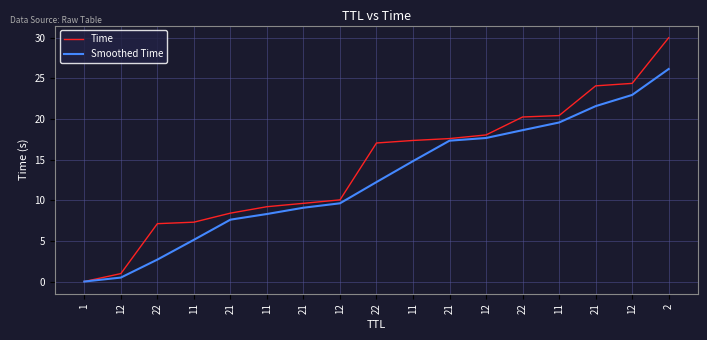

How many categories are shown in the chart?

17